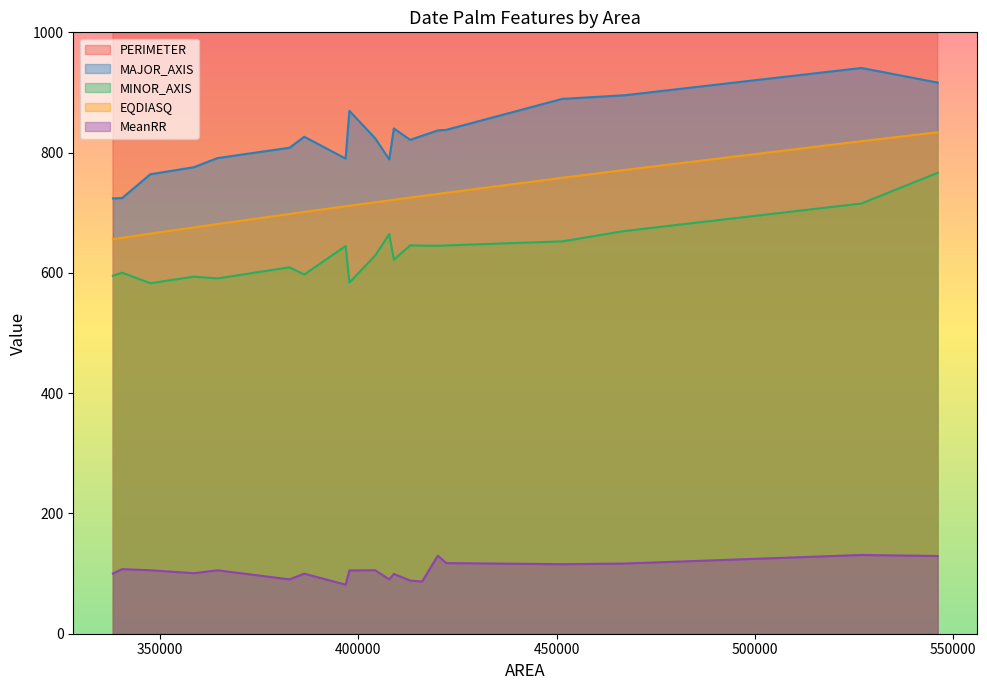

What is the difference between the maximum and second lowest values in the MeanRR series?

44.2